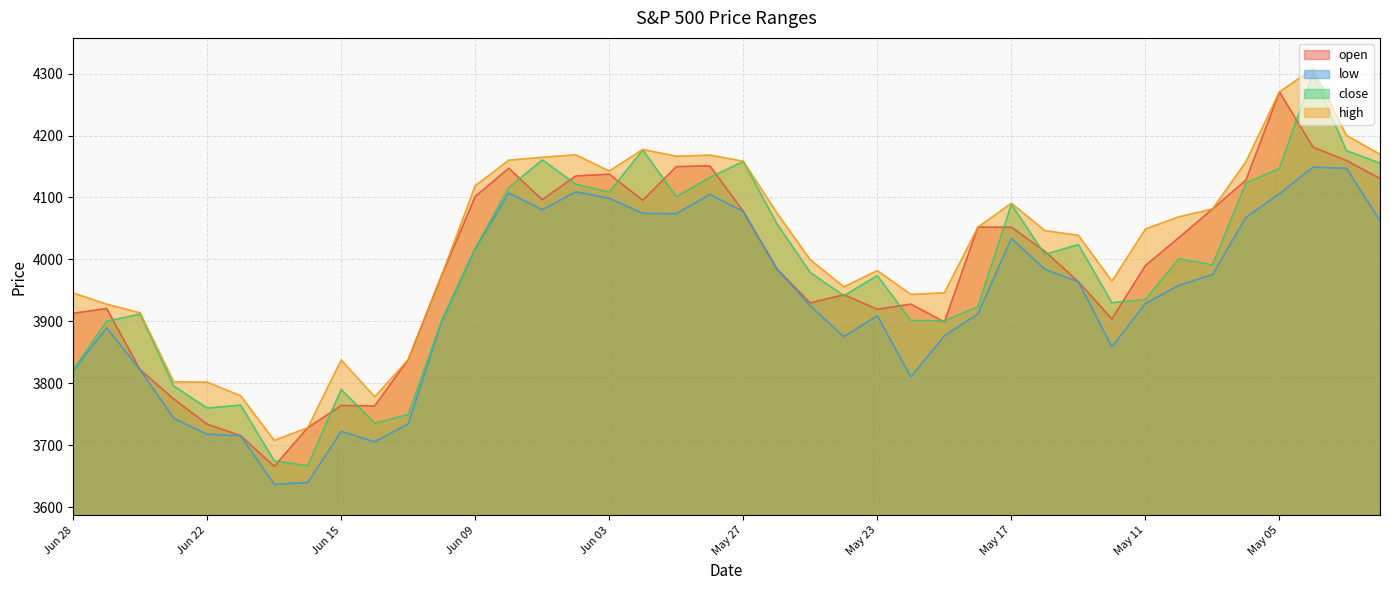

Is the value of high at May 24 greater than the value of close at Jun 13?

Yes